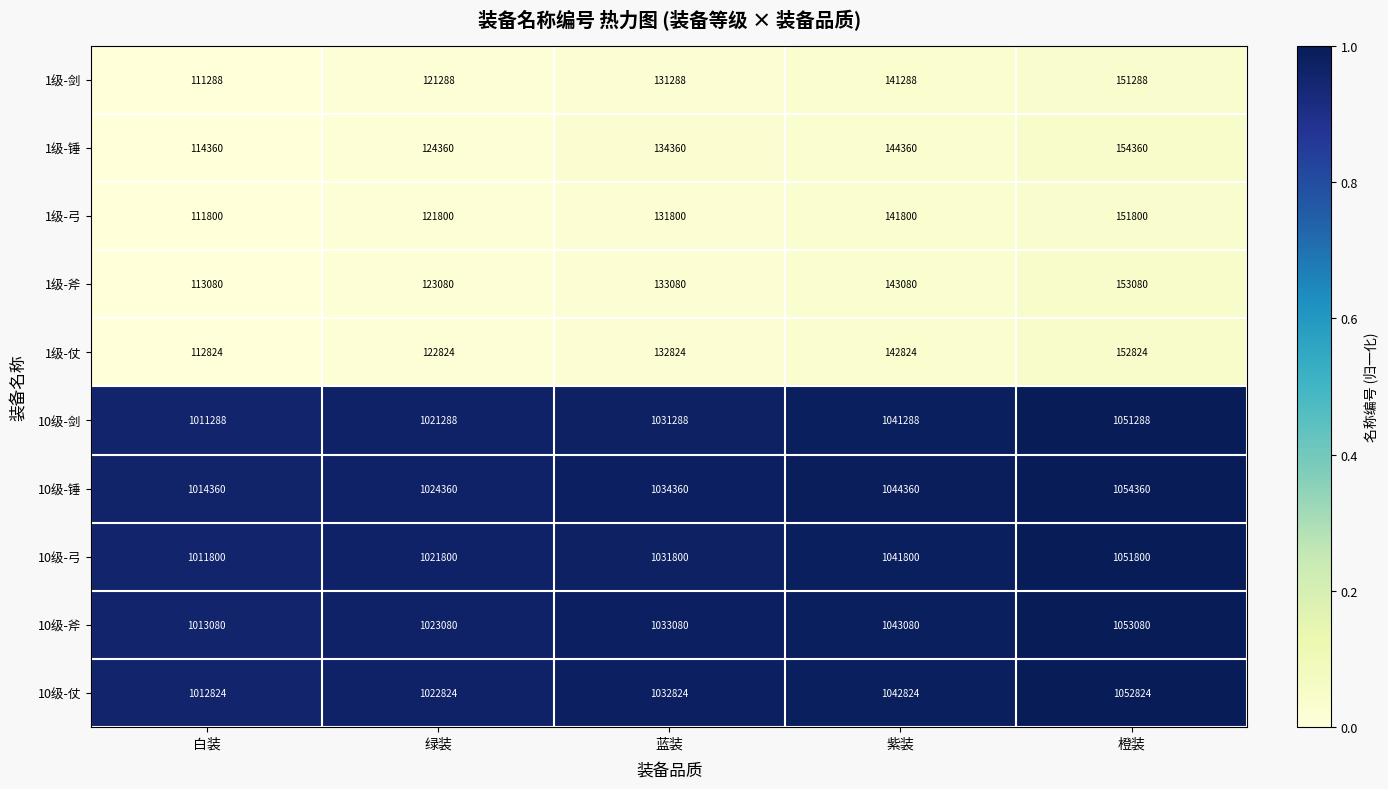

The value of 1级-剑 at 蓝装 is 131288. True or false?

True